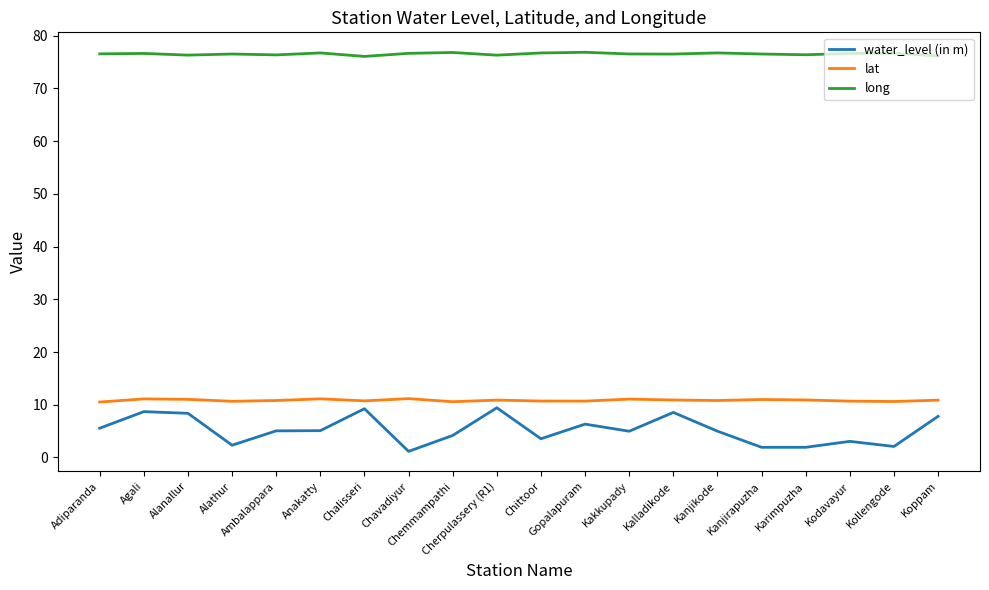

Is it true that water_level (in m) equals 8.7 at Agali?

True